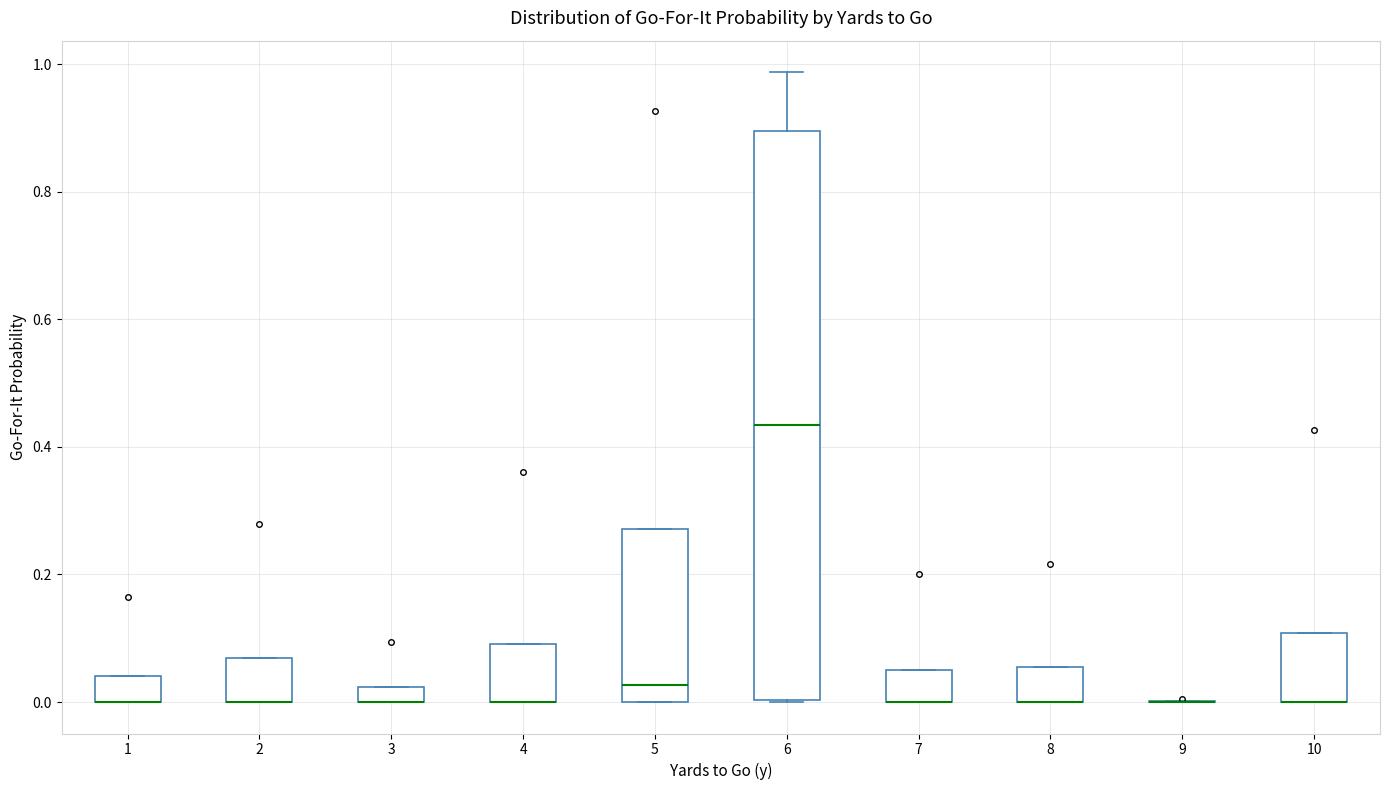

Where is the lower edge of the box at x = 8 on the y-axis? The values are not printed on the chart, so give them approximately, as read against the axis.

0.00